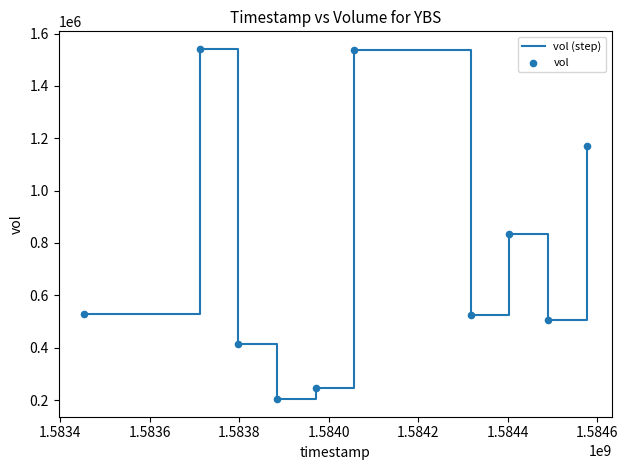

What is the difference between the maximum and minimum values?

1338300